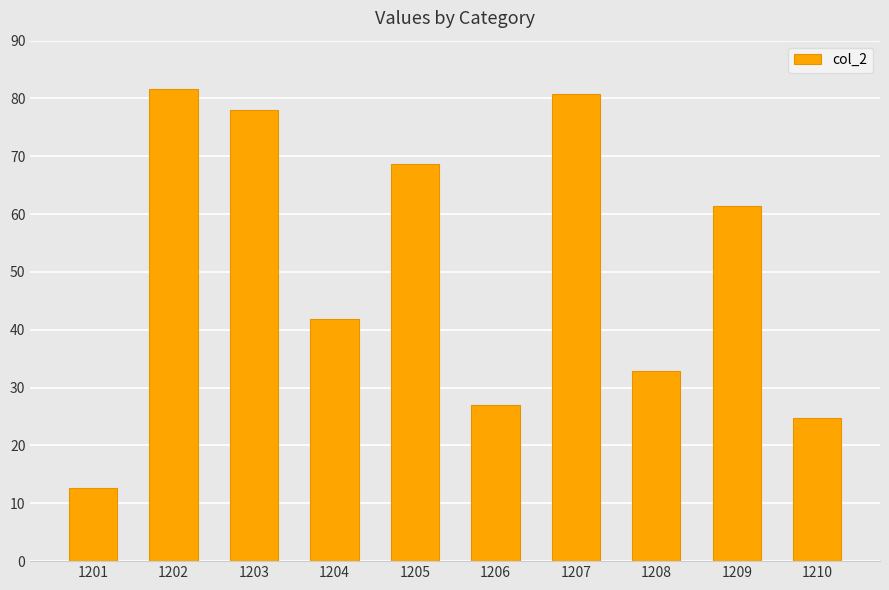

Where is the data nearest to the value 47?

1204